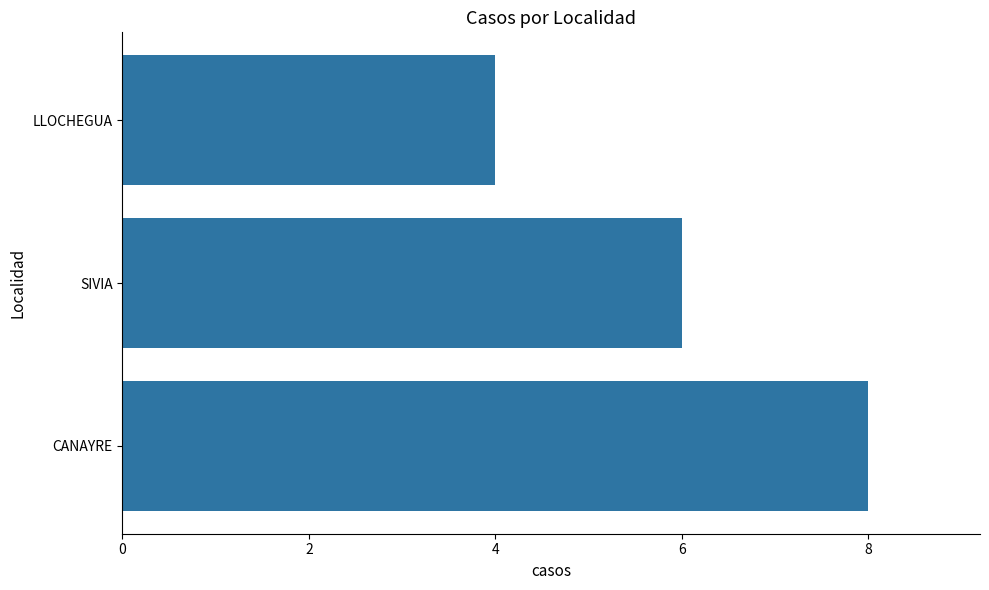

Rank the categories by value from highest to lowest.

CANAYRE, SIVIA, LLOCHEGUA